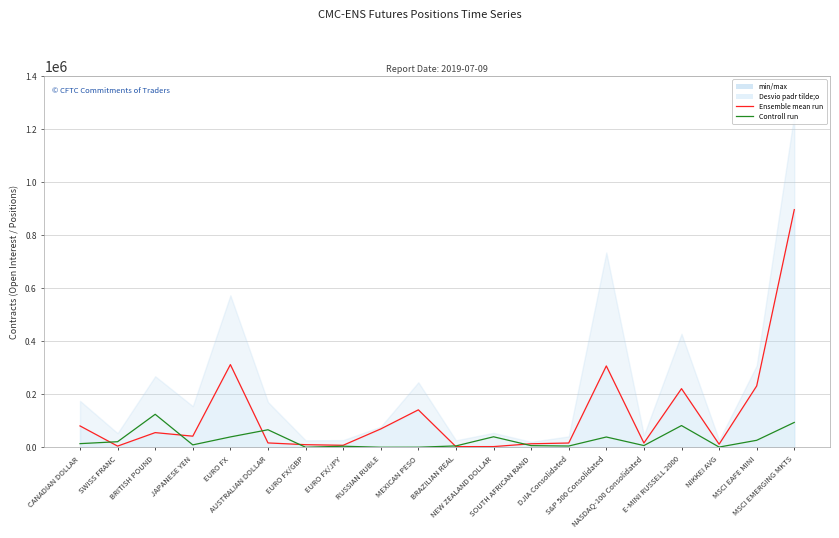

Reading left to right, what are all the values shown in this chart?

Ensemble mean run: 80452	4368	55219	41777	311492	16326	9692	7484	69049	140997	2321	2525	13152	15973	306398	16100	220814	11412	231103	895251
Controll run: 13662	20931	124199	8979	38956	65941	0	3939	0	139	5100	39486	6115	4697	38668	6466	81752	724	26260	93582